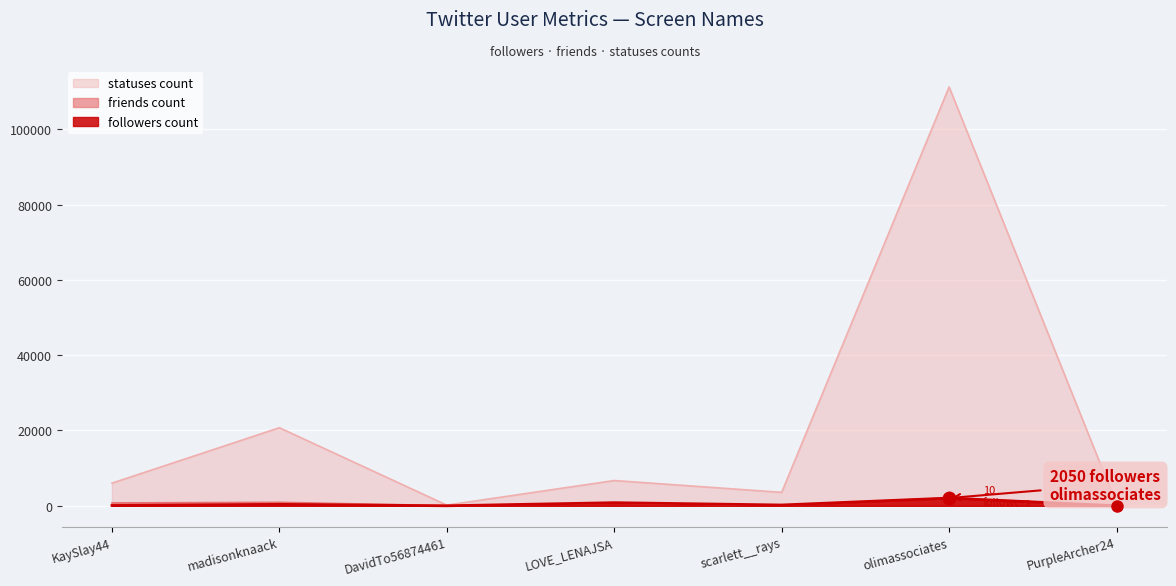

Reading right to left, extract all data points from this chart.

followers_count: PurpleArcher24=10	olimassociates=2050	scarlett__rays=213	LOVE_LENAJSA=829	DavidTo56874461=0	madisonknaack=386	KaySlay44=83
friends_count: PurpleArcher24=60	olimassociates=2097	scarlett__rays=146	LOVE_LENAJSA=712	DavidTo56874461=44	madisonknaack=924	KaySlay44=759
statuses_count: PurpleArcher24=413	olimassociates=111234	scarlett__rays=3571	LOVE_LENAJSA=6712	DavidTo56874461=176	madisonknaack=20736	KaySlay44=6014